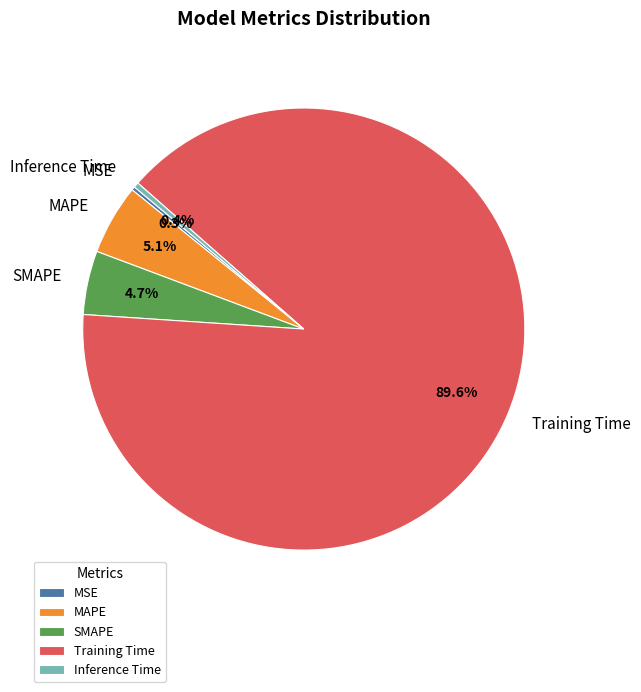

Which category accounts for the majority?

Training Time